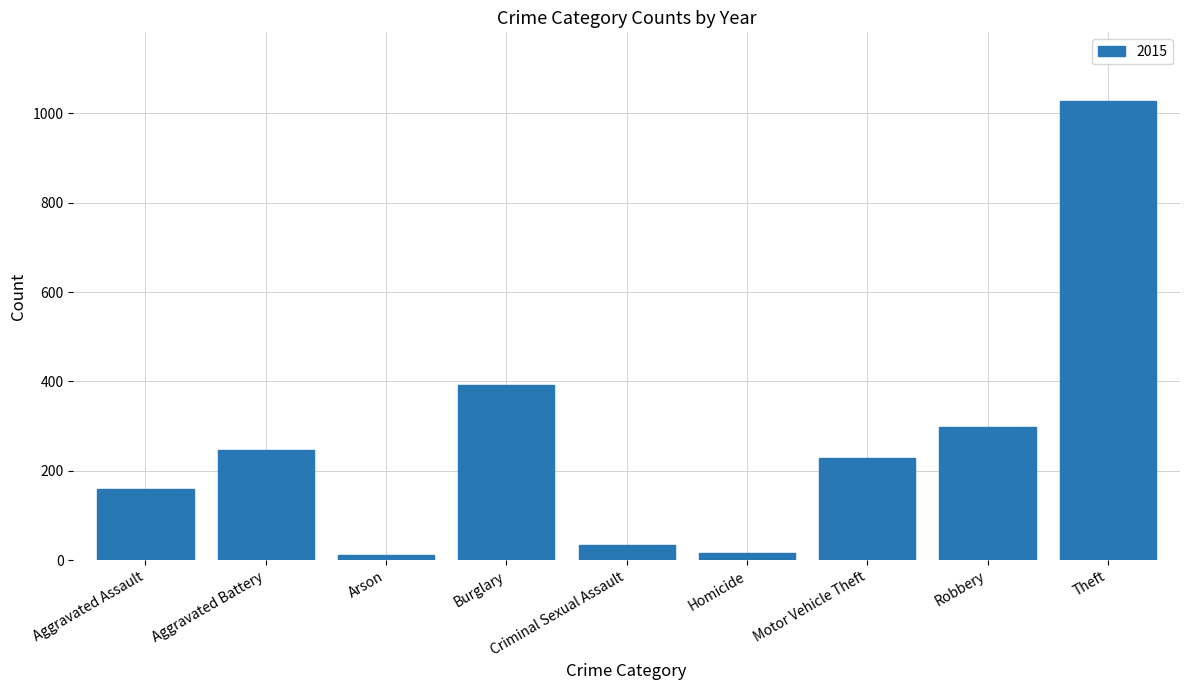

At which label is the value closest to 519?

Burglary